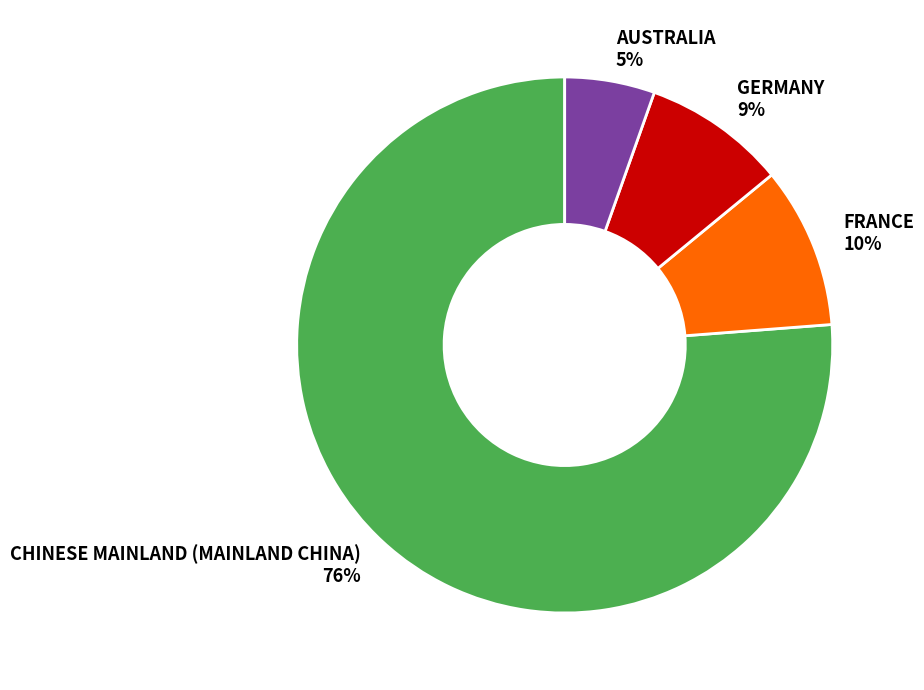

To the nearest percent, what is the difference between the largest and smallest slice percentages?

71%